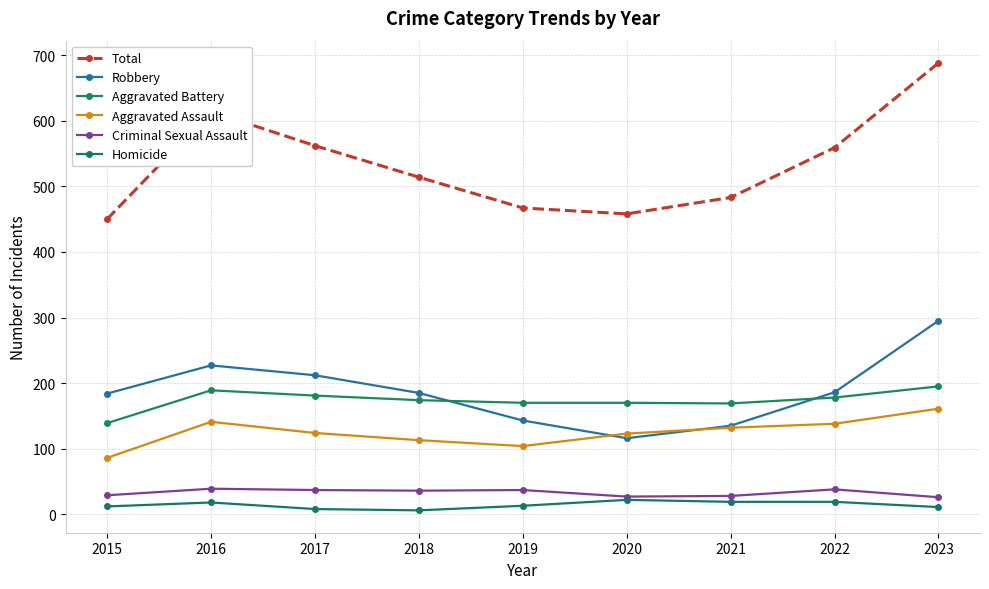

What is the highest value of the Criminal Sexual Assault series?

39